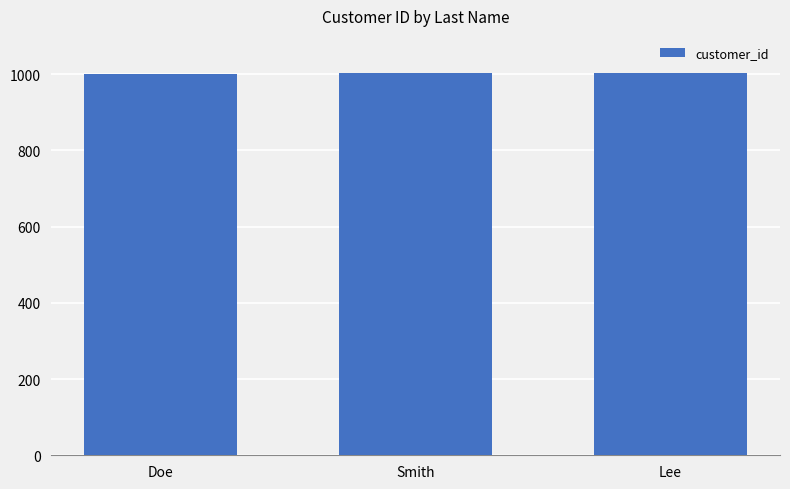

Approximately how many times larger is the value at Doe compared to Smith?

1.0